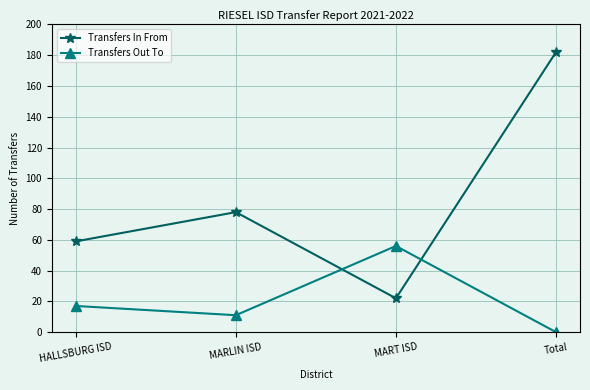

True or false: Transfers Out To has a value of 56 at MART ISD.

True